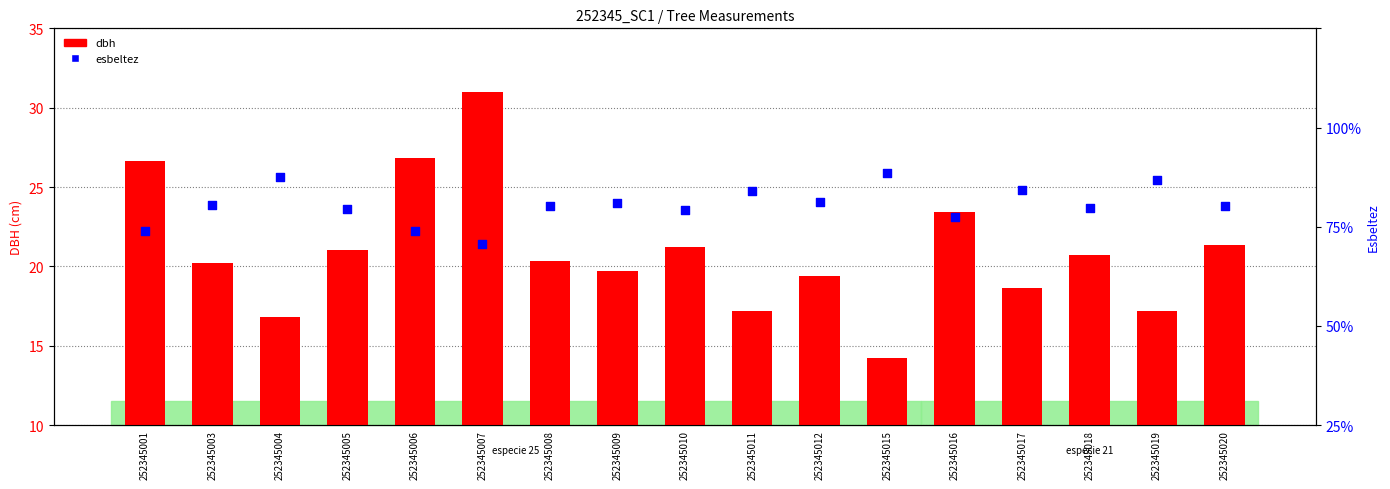

What is the total value across all series at 252345011?

76.3